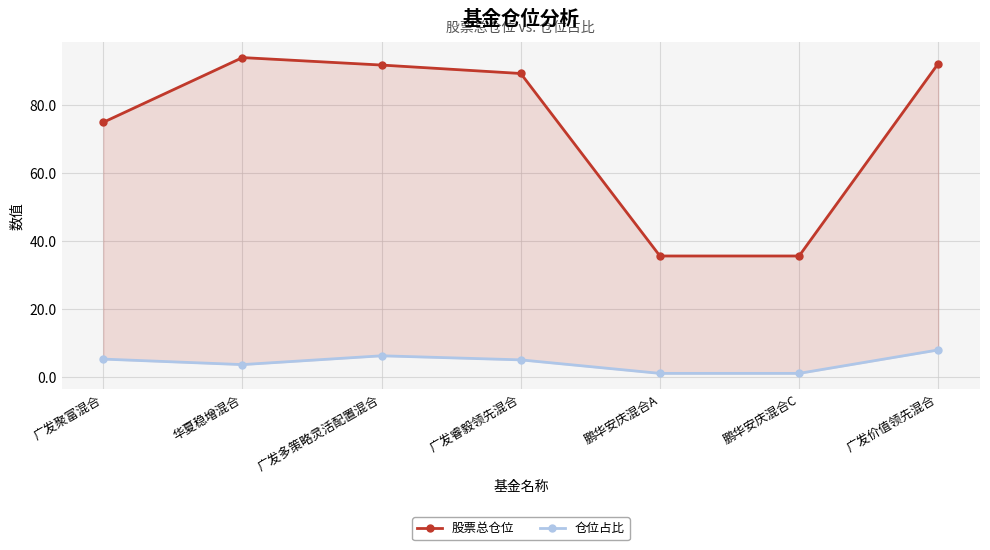

Where does the 仓位占比 series first go above 5?

广发聚富混合